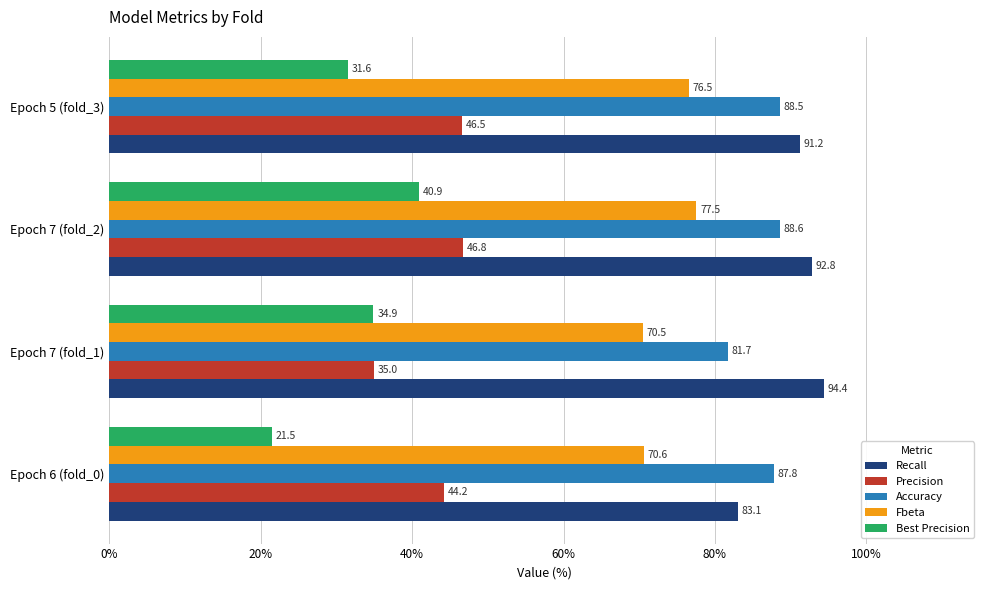

At which label is Recall closest to 88?

Epoch 5 (fold_3)